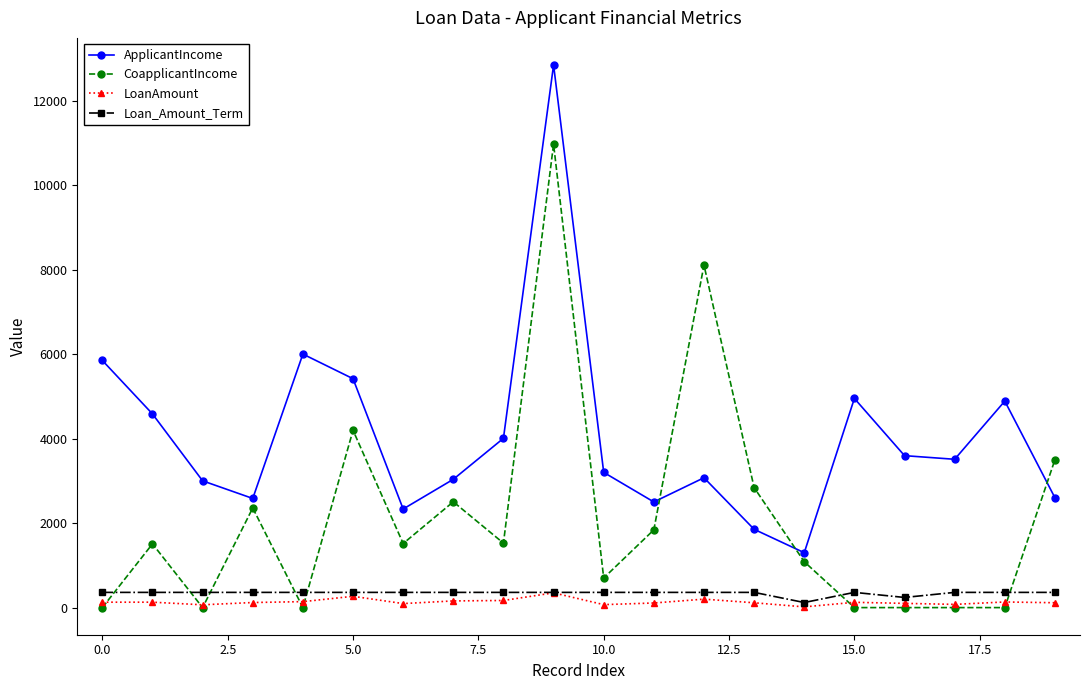

Which series ends up on top after the final intersection of Loan_Amount_Term and CoapplicantIncome?

CoapplicantIncome